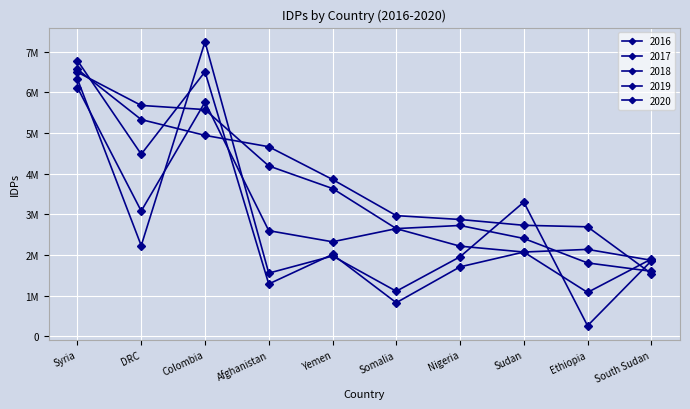

Reading left to right, list all the values displayed in this chart.

2016: Syria=6326000	DRC=2230000	Colombia=7246000	Afghanistan=1553000	Yemen=1974000	Somalia=1107000	Nigeria=1955000	Sudan=3300000	Ethiopia=258000	South Sudan=1854000
2017: Syria=6784000	DRC=4480000	Colombia=6509000	Afghanistan=1286000	Yemen=2014000	Somalia=825000	Nigeria=1707000	Sudan=2072000	Ethiopia=1078000	South Sudan=1899000
2018: Syria=6119000	DRC=3081000	Colombia=5761000	Afghanistan=2598000	Yemen=2324000	Somalia=2648000	Nigeria=2216000	Sudan=2072000	Ethiopia=2137000	South Sudan=1869000
2019: Syria=6497900	DRC=5680000	Colombia=5577600	Afghanistan=4191000	Yemen=3635400	Somalia=2648600	Nigeria=2726000	Sudan=2406000	Ethiopia=1804000	South Sudan=1598000
2020: Syria=6568000	DRC=5332000	Colombia=4943000	Afghanistan=4664000	Yemen=3858000	Somalia=2968000	Nigeria=2873000	Sudan=2730000	Ethiopia=2693000	South Sudan=1542000